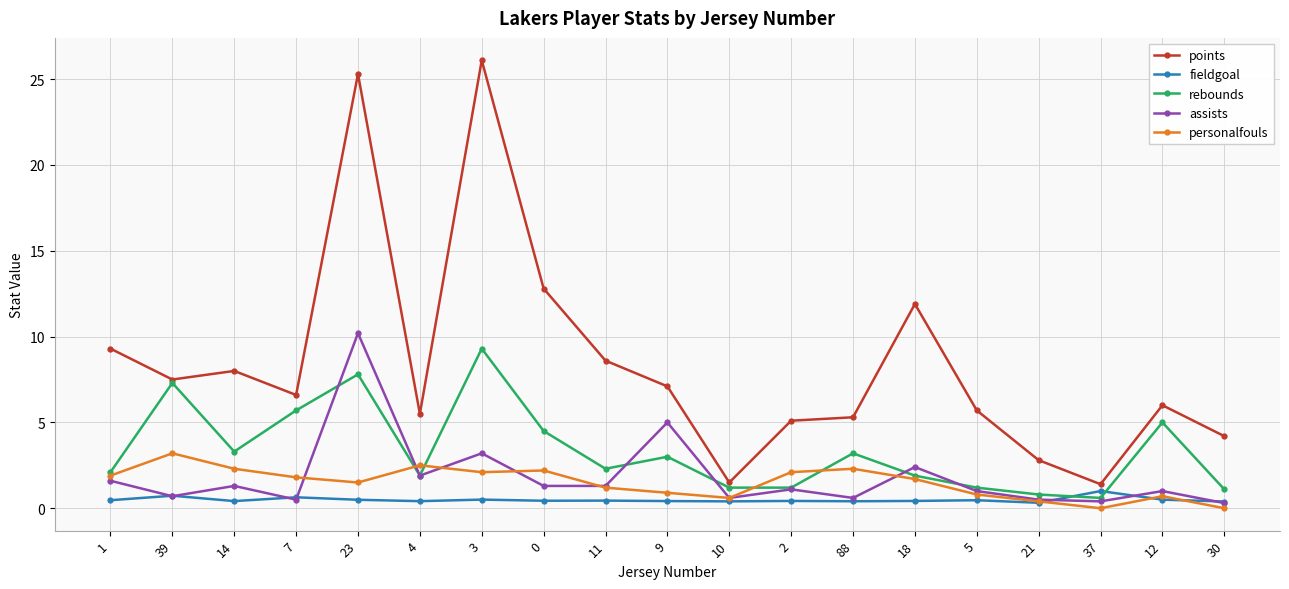

What position from the right is 39?

18